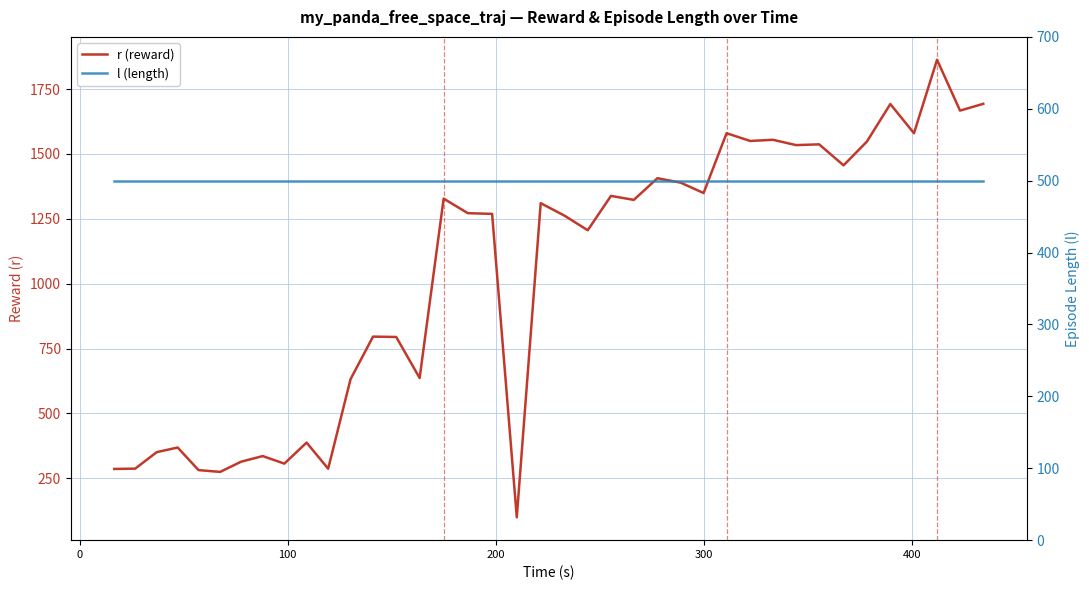

What are all the series names shown in the legend?

r (reward), l (length)